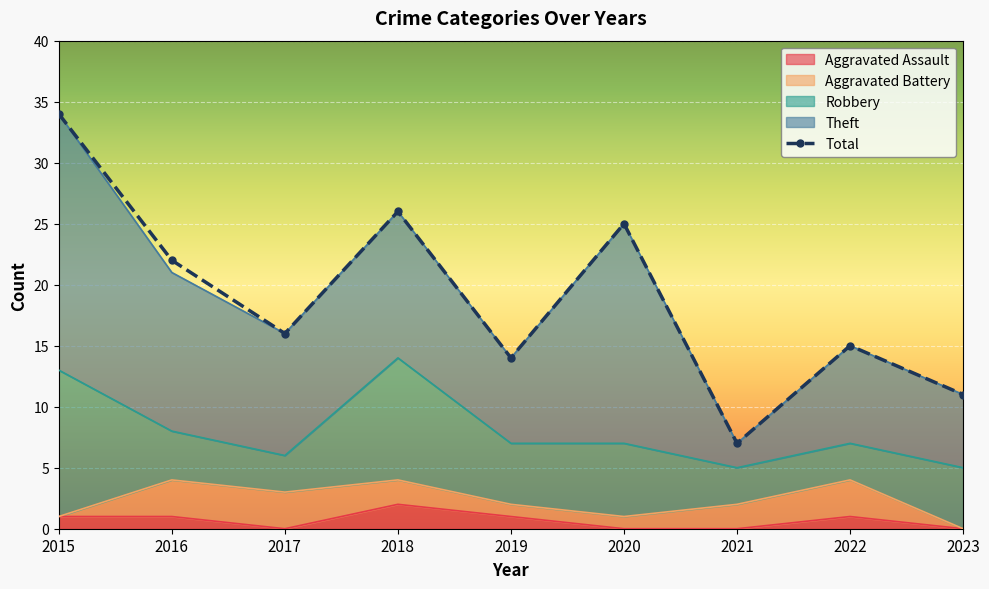

Reading left to right, list all the values displayed in this chart.

Aggravated Assault: 2015=1	2016=1	2017=0	2018=2	2019=1	2020=0	2021=0	2022=1	2023=0
Aggravated Battery: 2015=0	2016=3	2017=3	2018=2	2019=1	2020=1	2021=2	2022=3	2023=0
Robbery: 2015=12	2016=4	2017=3	2018=10	2019=5	2020=6	2021=3	2022=3	2023=5
Theft: 2015=21	2016=13	2017=10	2018=12	2019=7	2020=18	2021=2	2022=8	2023=6
Total: 2015=34	2016=22	2017=16	2018=26	2019=14	2020=25	2021=7	2022=15	2023=11